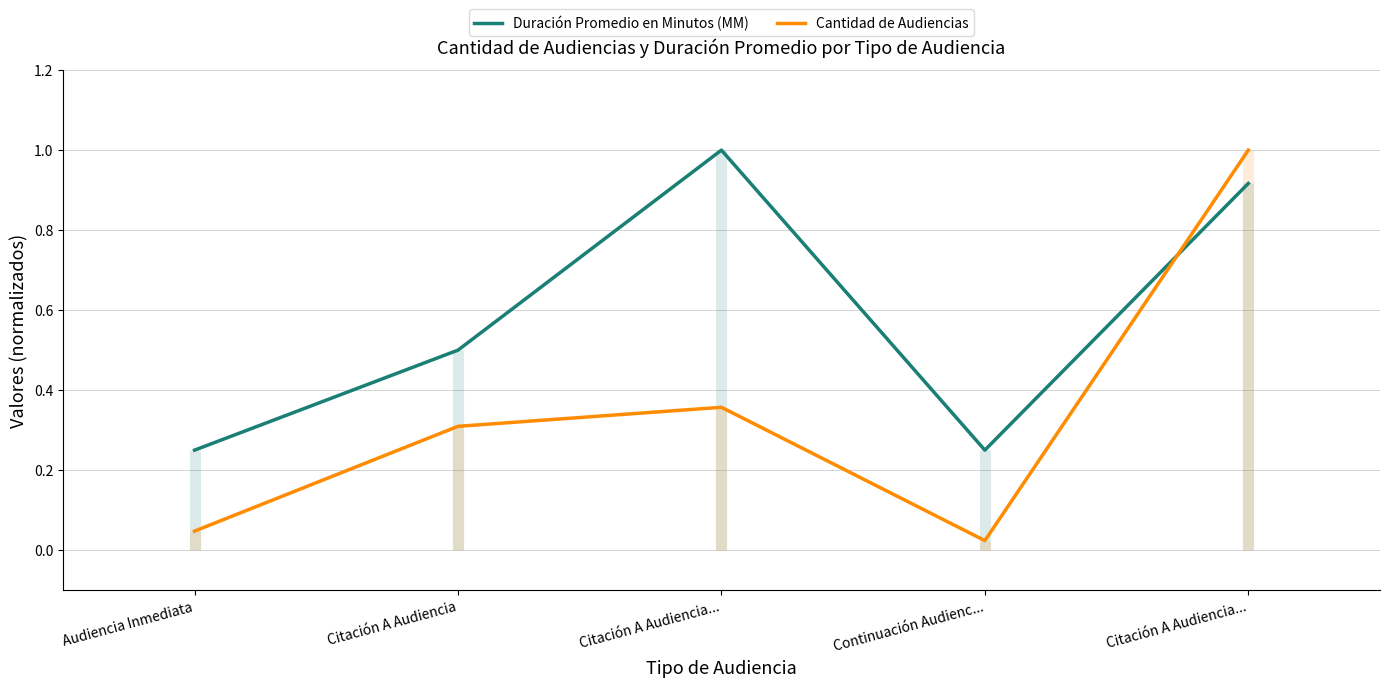

Which category has the highest value in the Duración Promedio en Minutos (MM) series?

Citación A Audiencia...